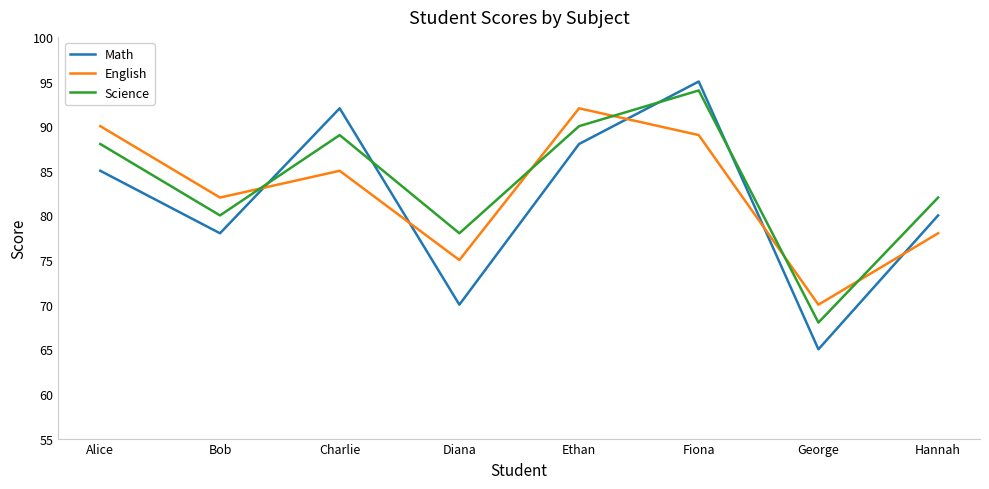

How many lines are shown in the chart?

3